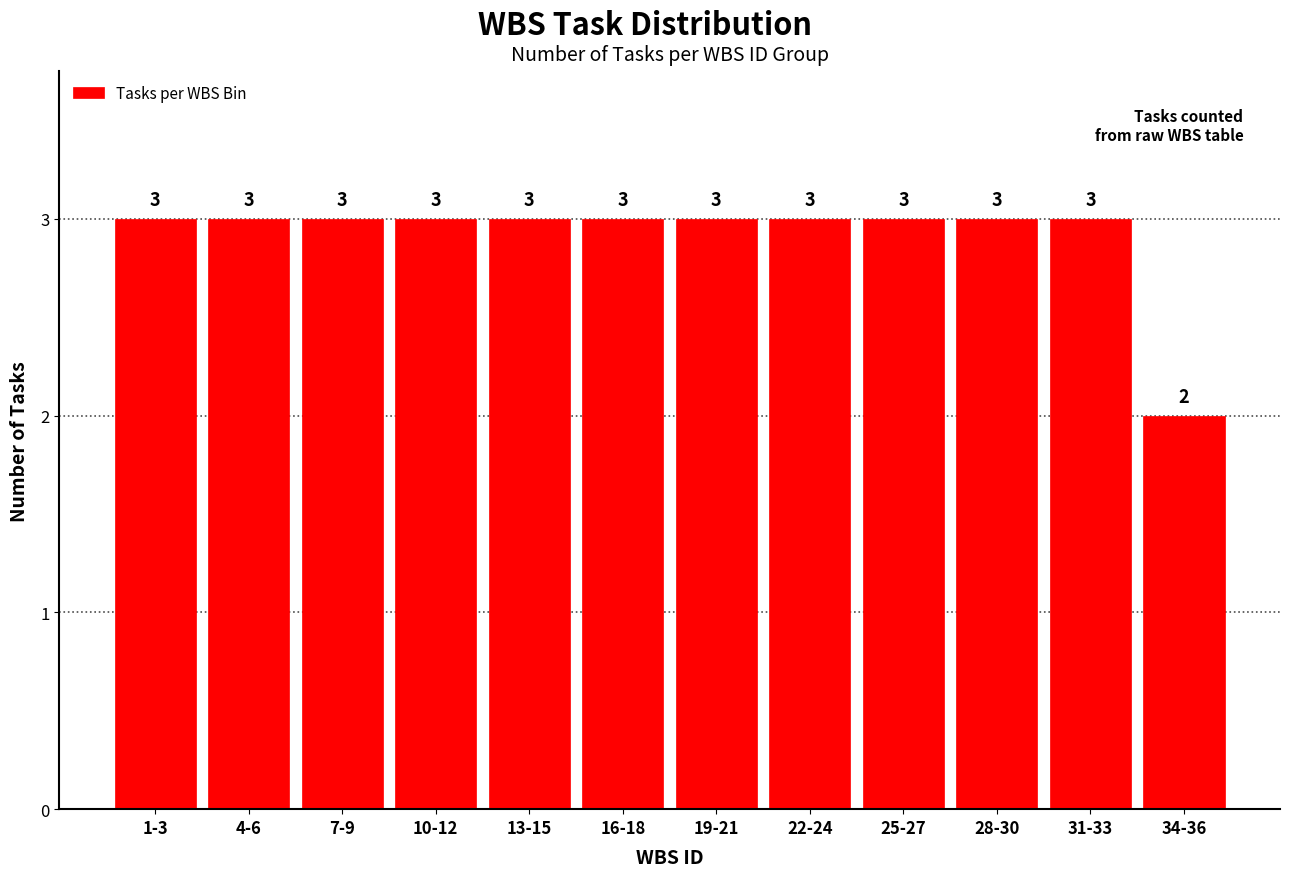

Reading left to right, transcribe all the data shown in this chart.

1-3=3	4-6=3	7-9=3	10-12=3	13-15=3	16-18=3	19-21=3	22-24=3	25-27=3	28-30=3	31-33=3	34-36=2